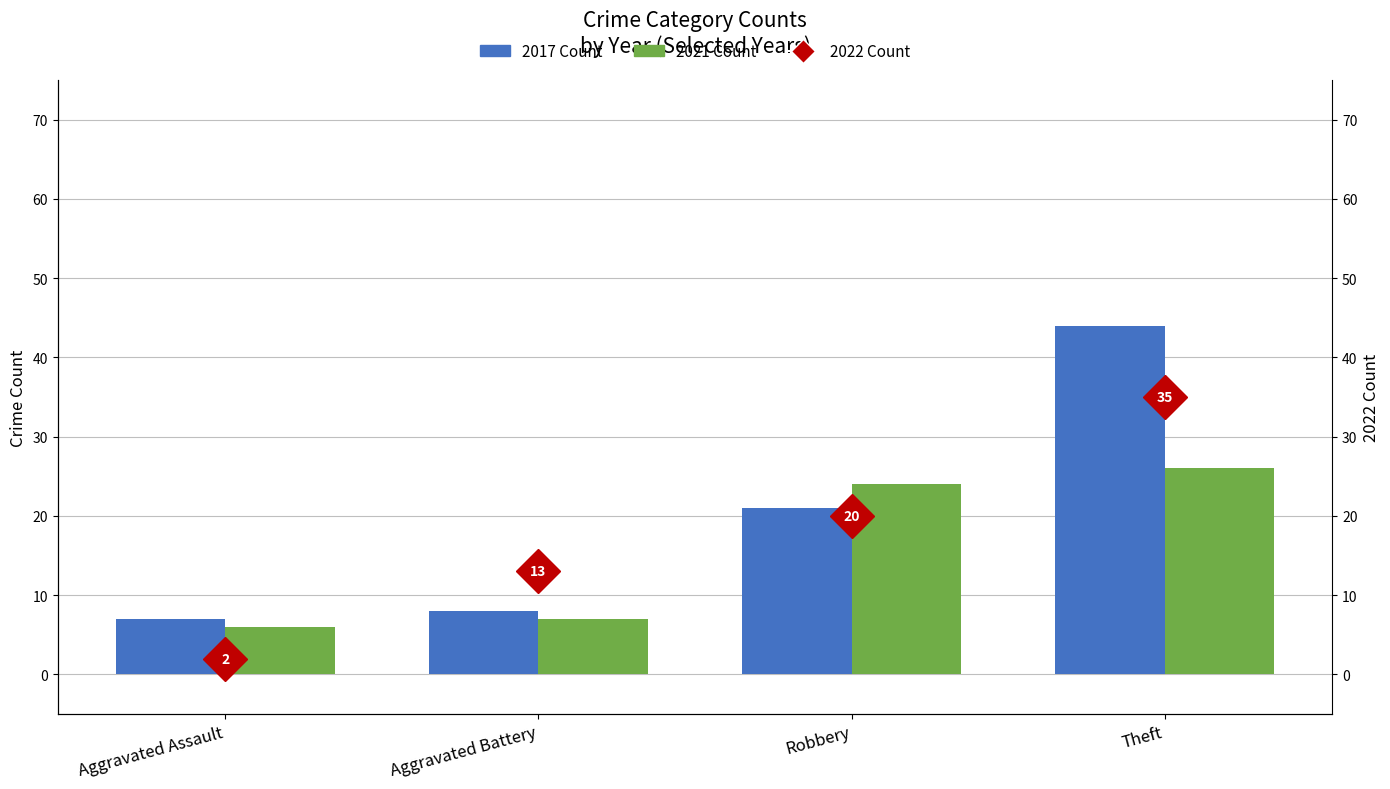

How many categories are shown in the chart?

4